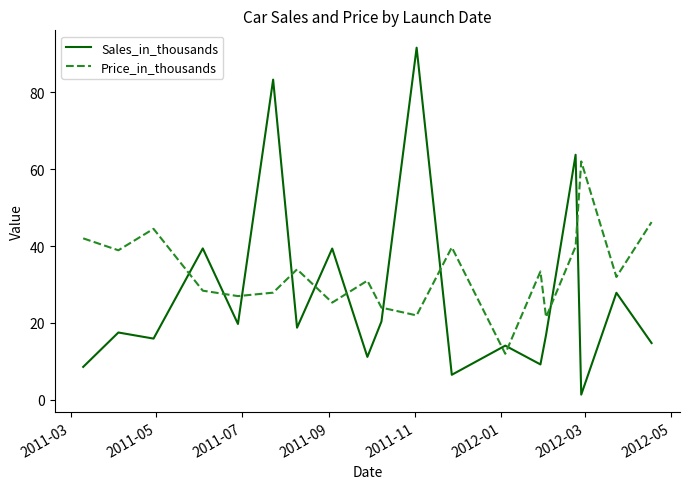

What is the maximum value for Sales_in_thousands?

91.6